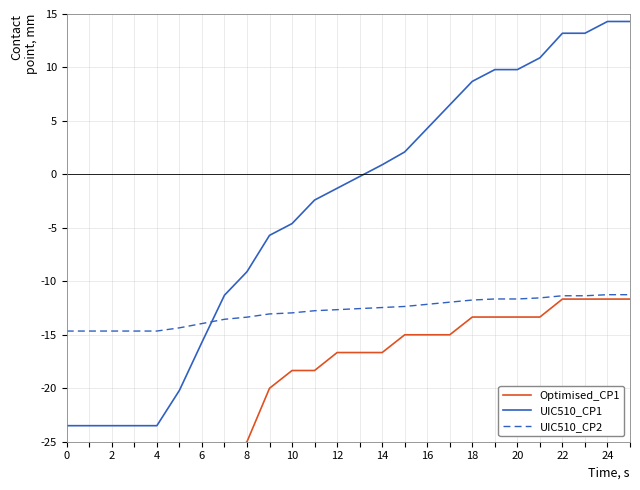

True or false: UIC510_CP2 has more than 1 interior local peaks.

False